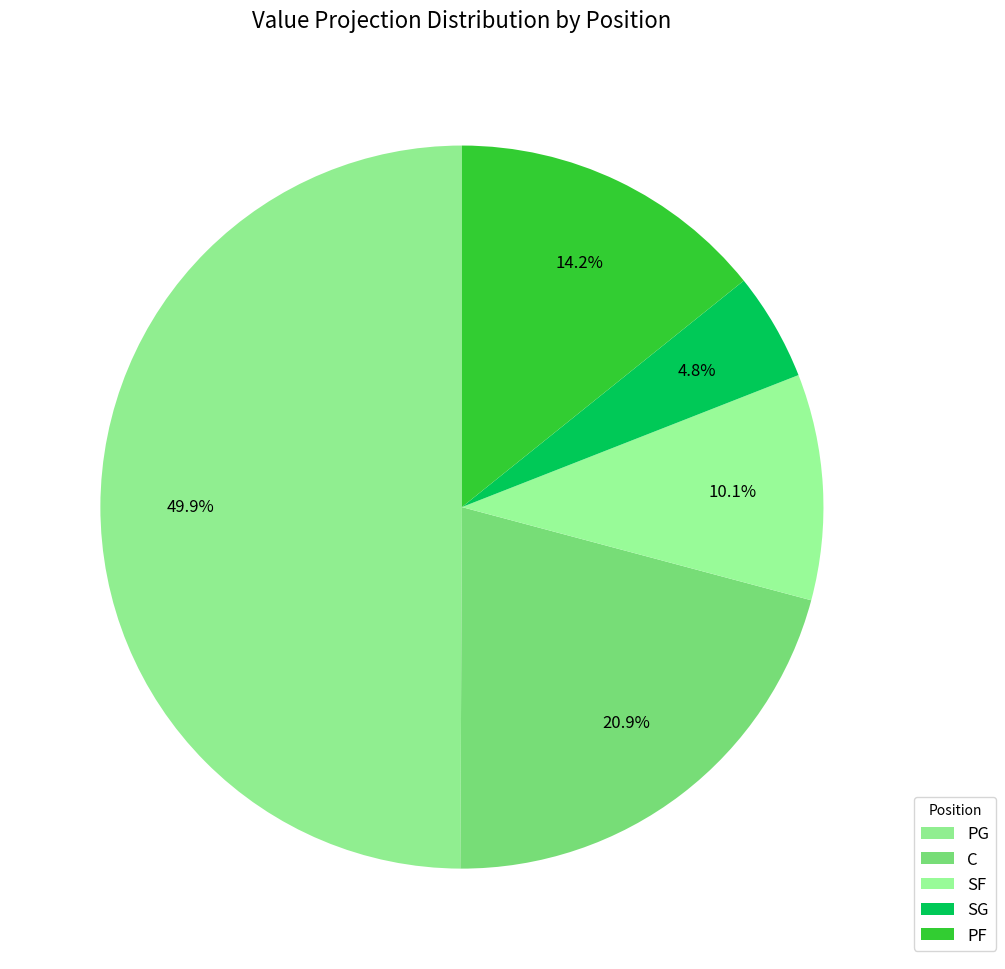

Is there any slice that represents more than half of the pie?

No